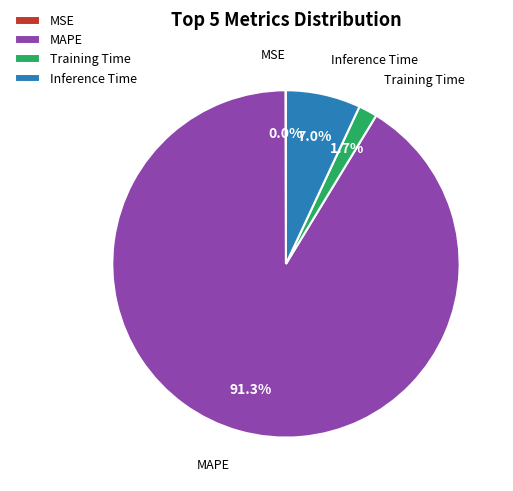

To the nearest percent, what is the average slice percentage?

25%